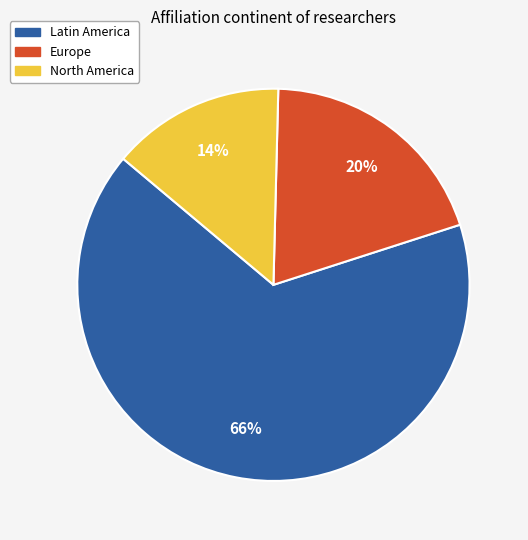

To the nearest percent, what is the average slice percentage?

33%